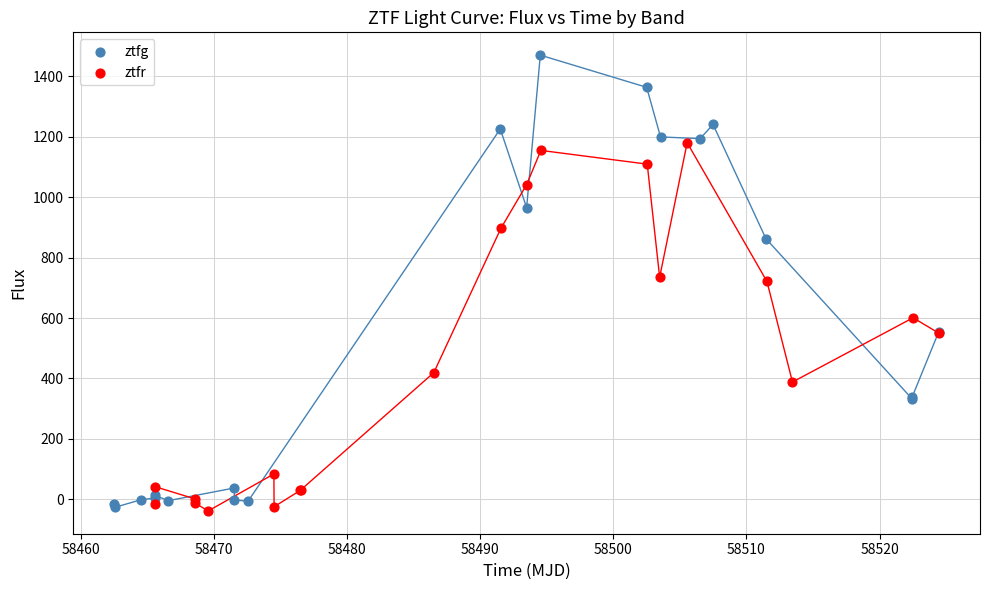

Which series has the largest Y range (max minus min)?

ztfg